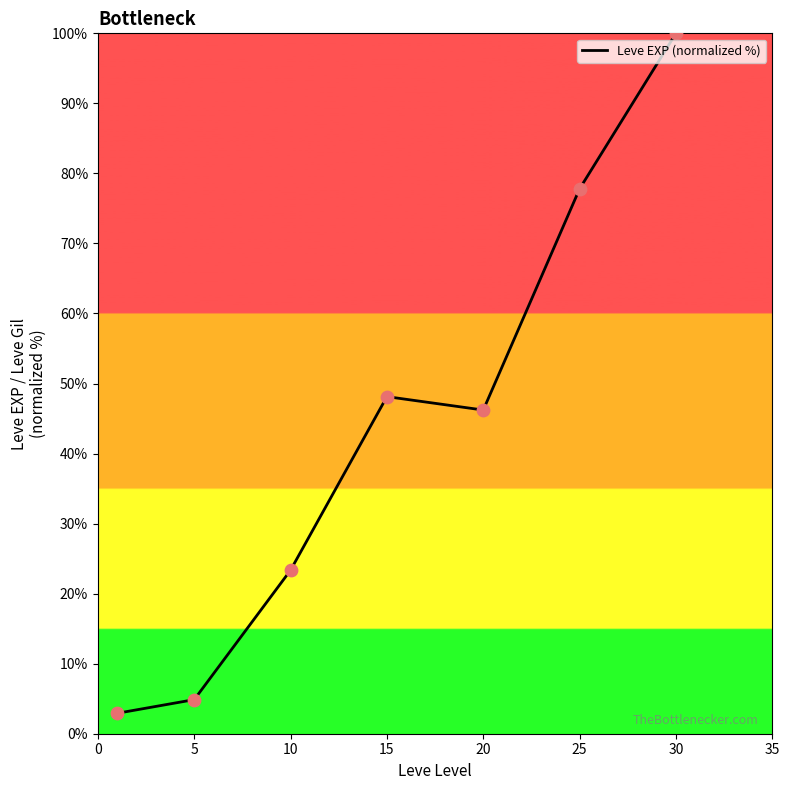

True or false: there are more than 1 points higher than both neighbors.

False